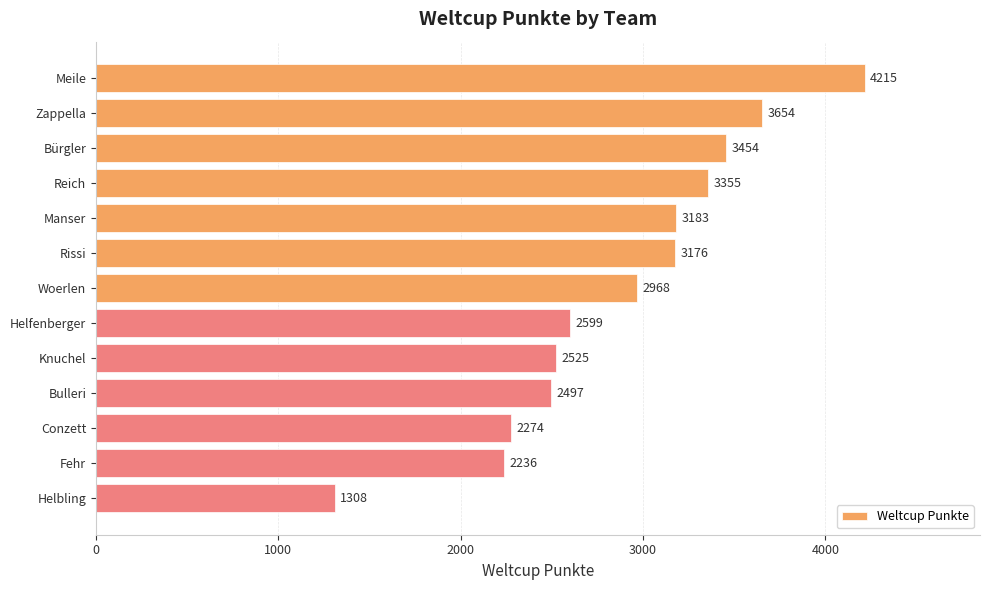

What is the sum of all values?

37444